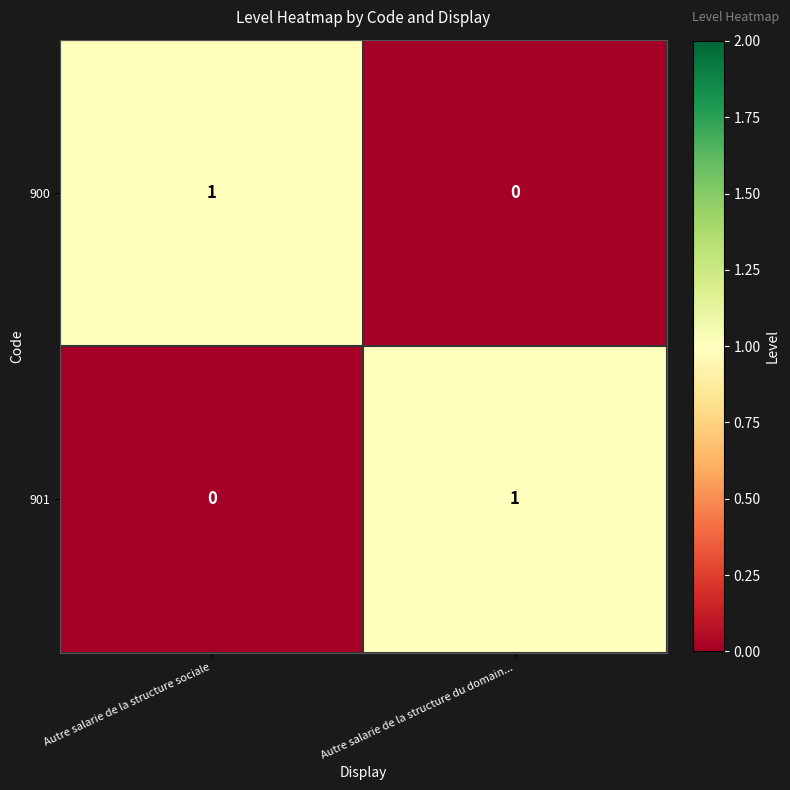

What is the total value across all series at Autre salarie de la structure du domain...?

1